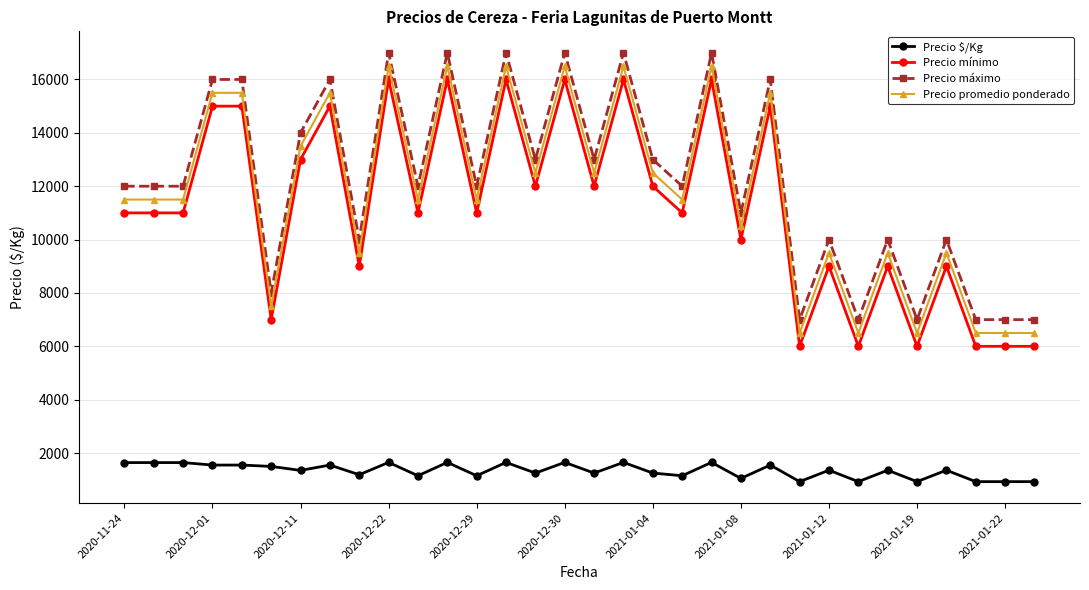

What is the maximum value shown in the chart?

17000